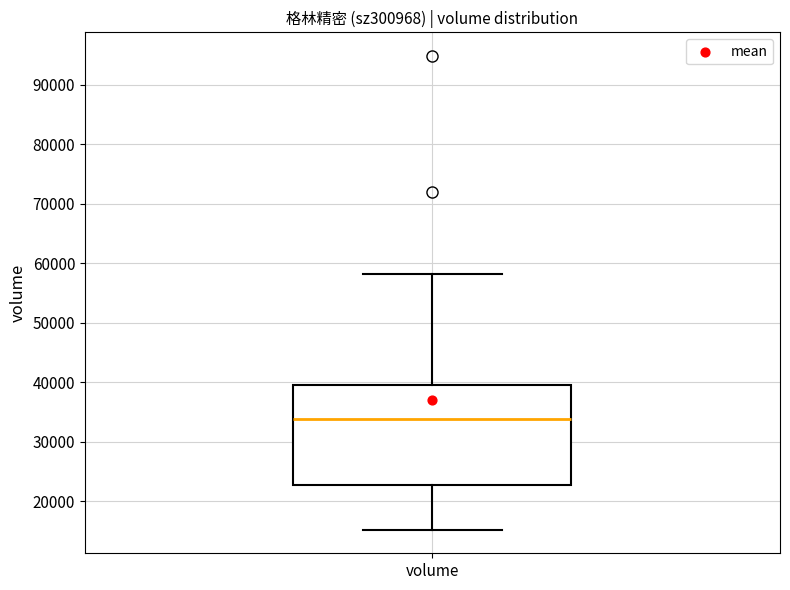

Transcribe this box plot: give where the median line is, the range the box spans, and where the two whiskers end, as read against the y-axis. The values are not printed on the chart, so give them approximately, as read against the axis.

median 34000, box 23000 to 39000, whiskers 15000 to 58000